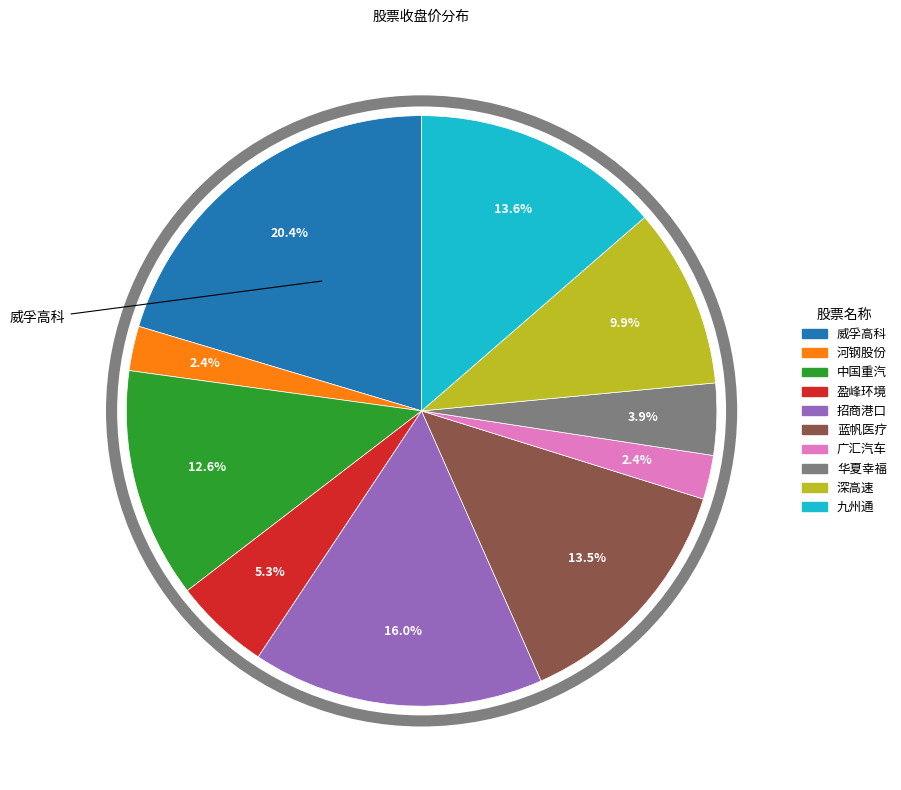

What percentage do 中国重汽 and 威孚高科 together represent?

33.0%